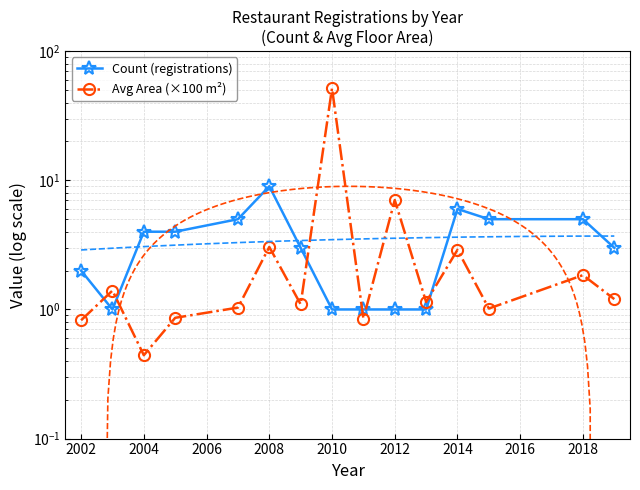

At how many categories does at least one series exceed 4?

7